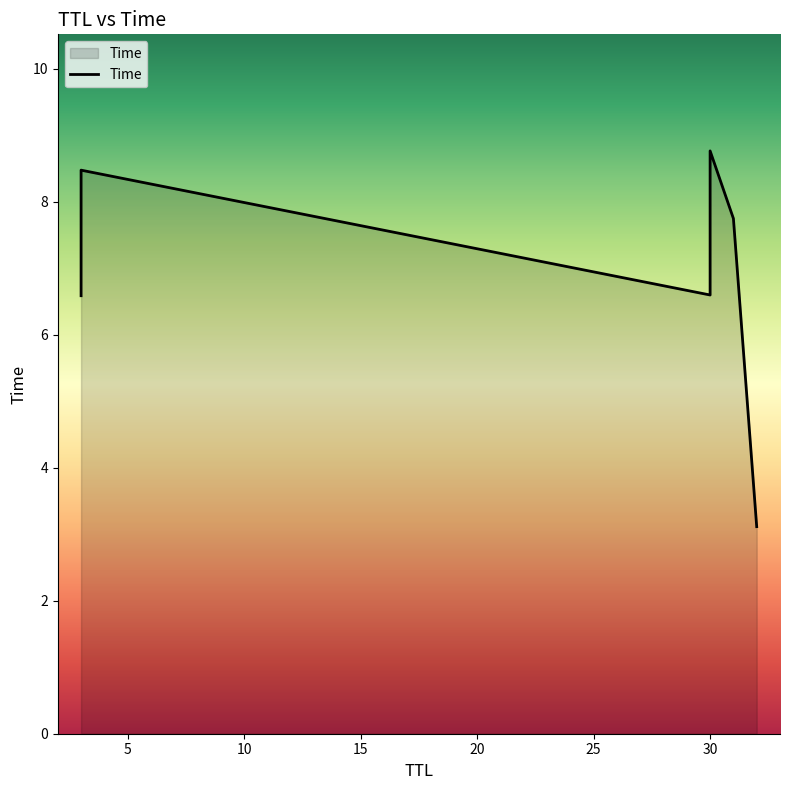

True or false: the data shows 12.8 at 5.

False